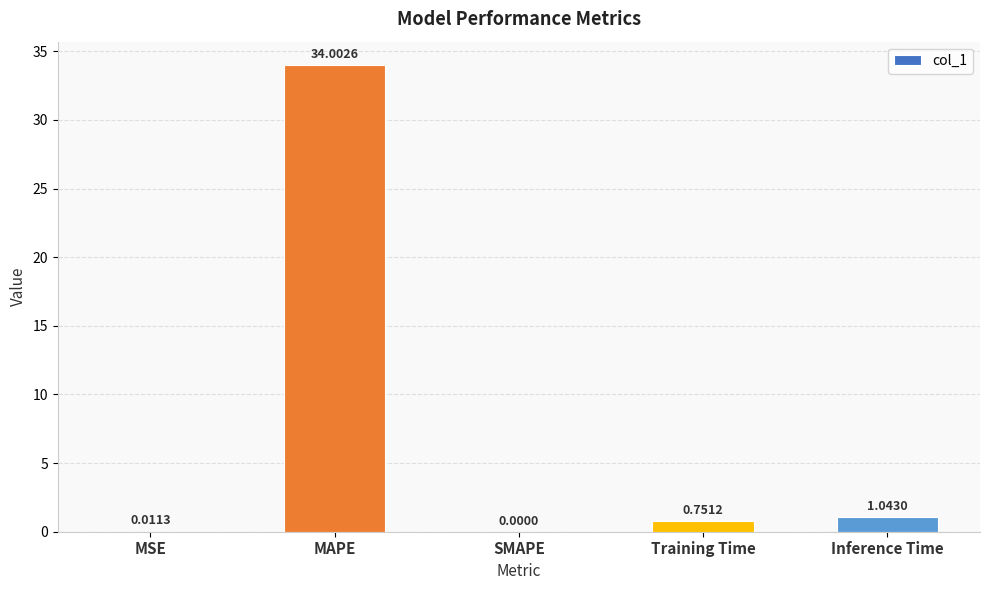

At which category does the chart reach its peak across all series?

MAPE